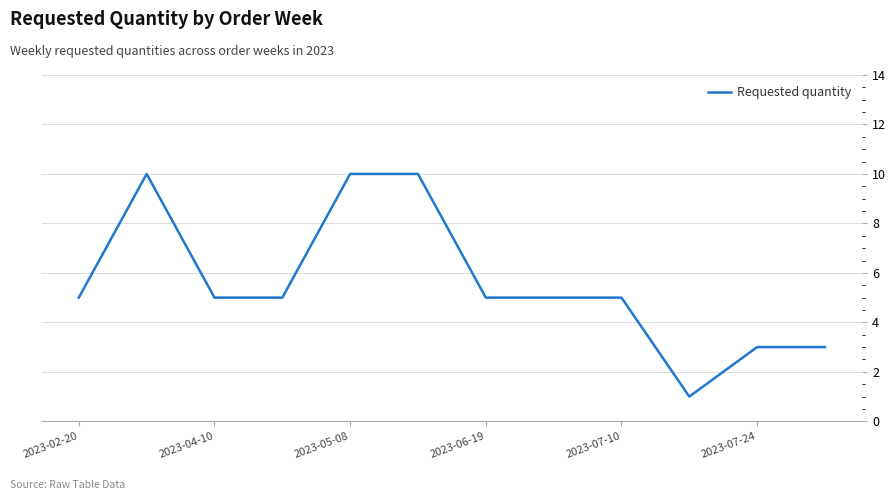

What is the maximum value shown in the chart?

10